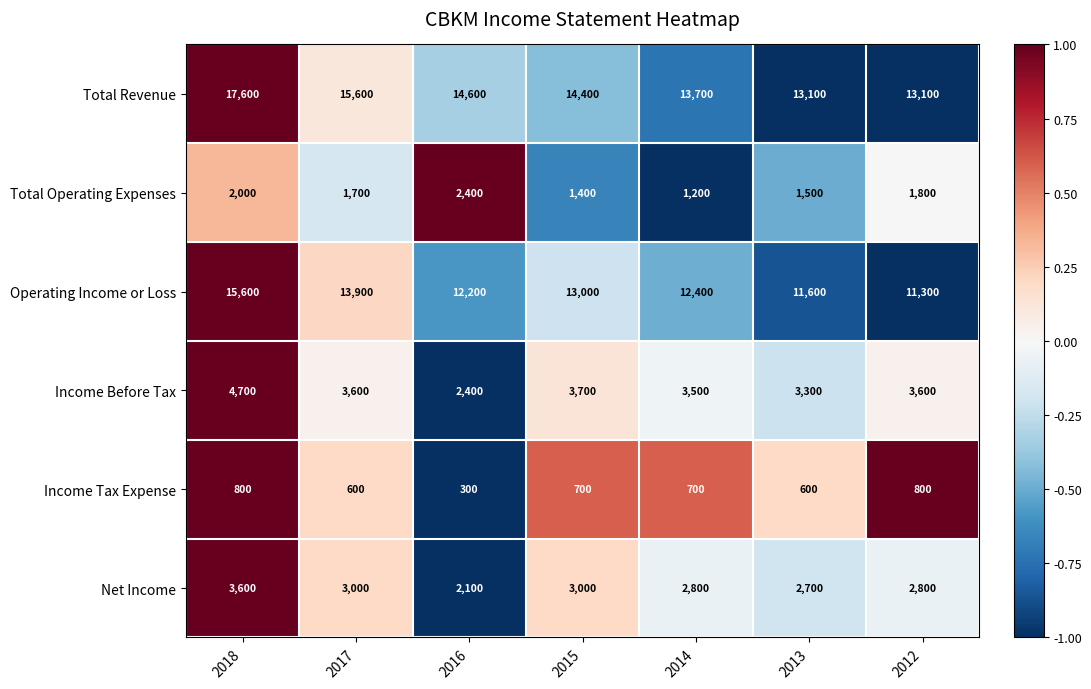

What is the difference between the maximum and minimum values in the Income Before Tax series?

2300